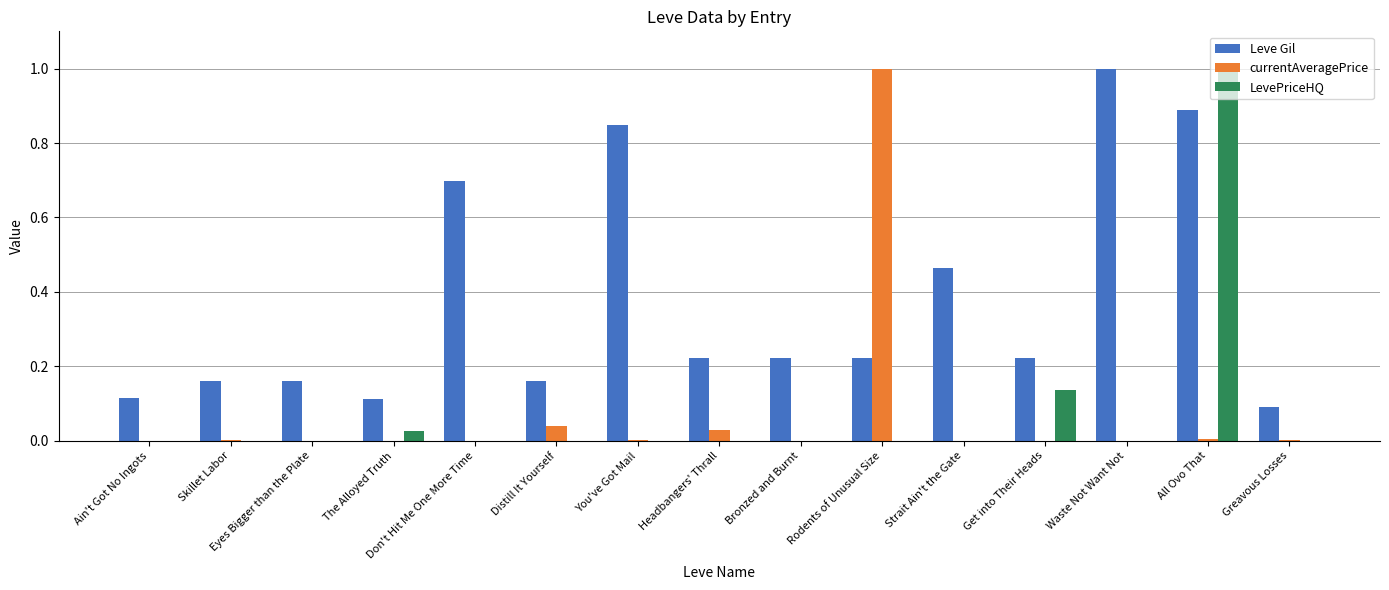

Which series has the largest total across all categories?

Leve Gil